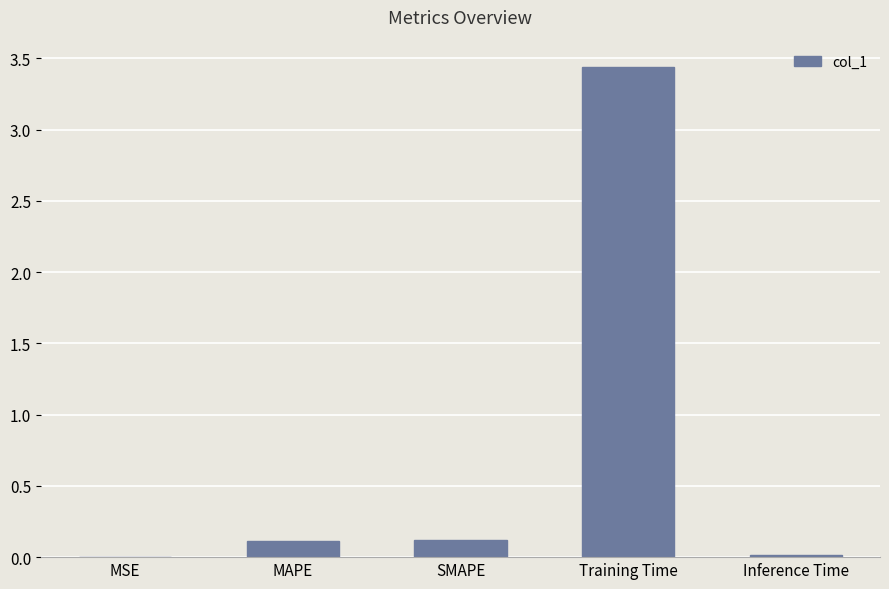

What is the sum of the values at SMAPE and MAPE?

0.2